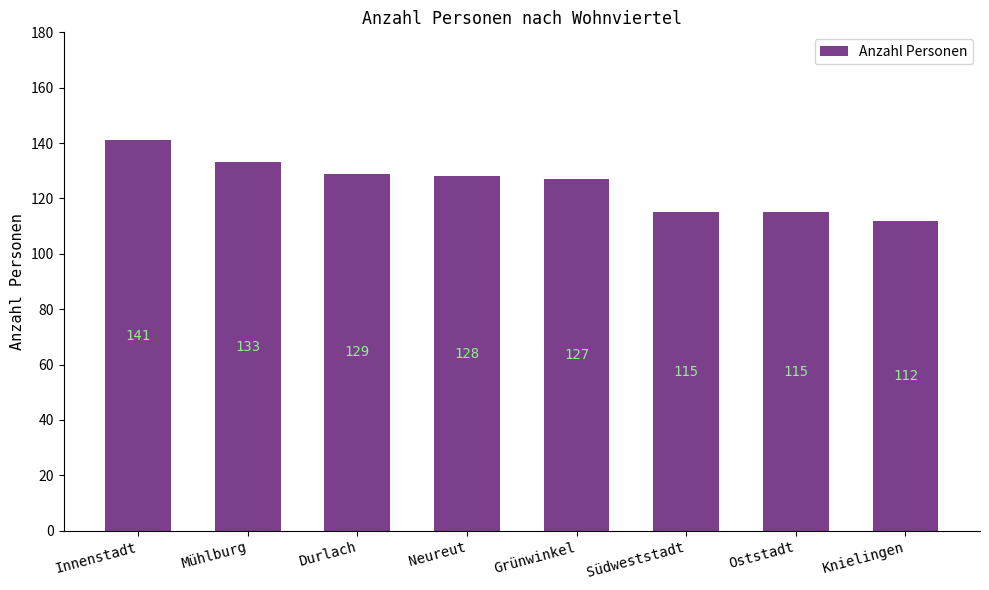

How many bars are there in total?

8